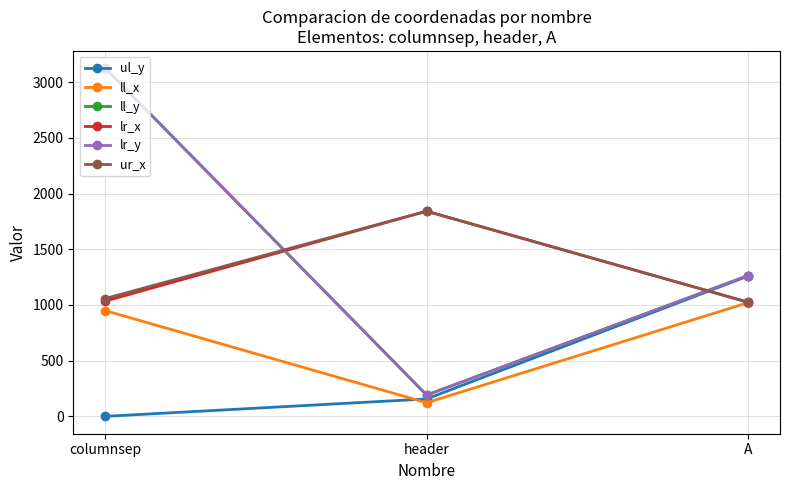

Rank the categories by ll_x value from highest to lowest.

A, columnsep, header